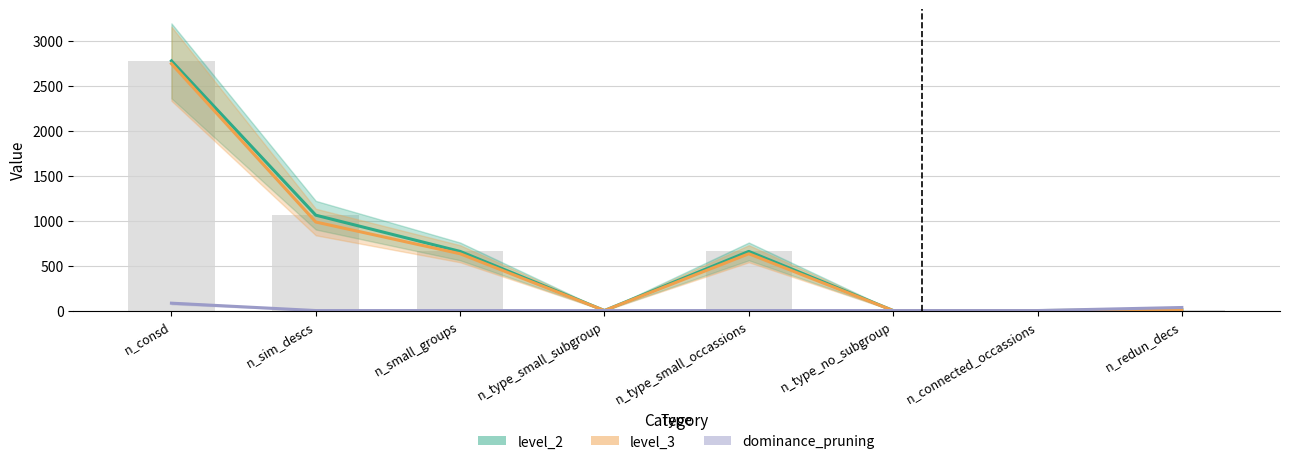

Which series has the largest total across all categories?

level_2